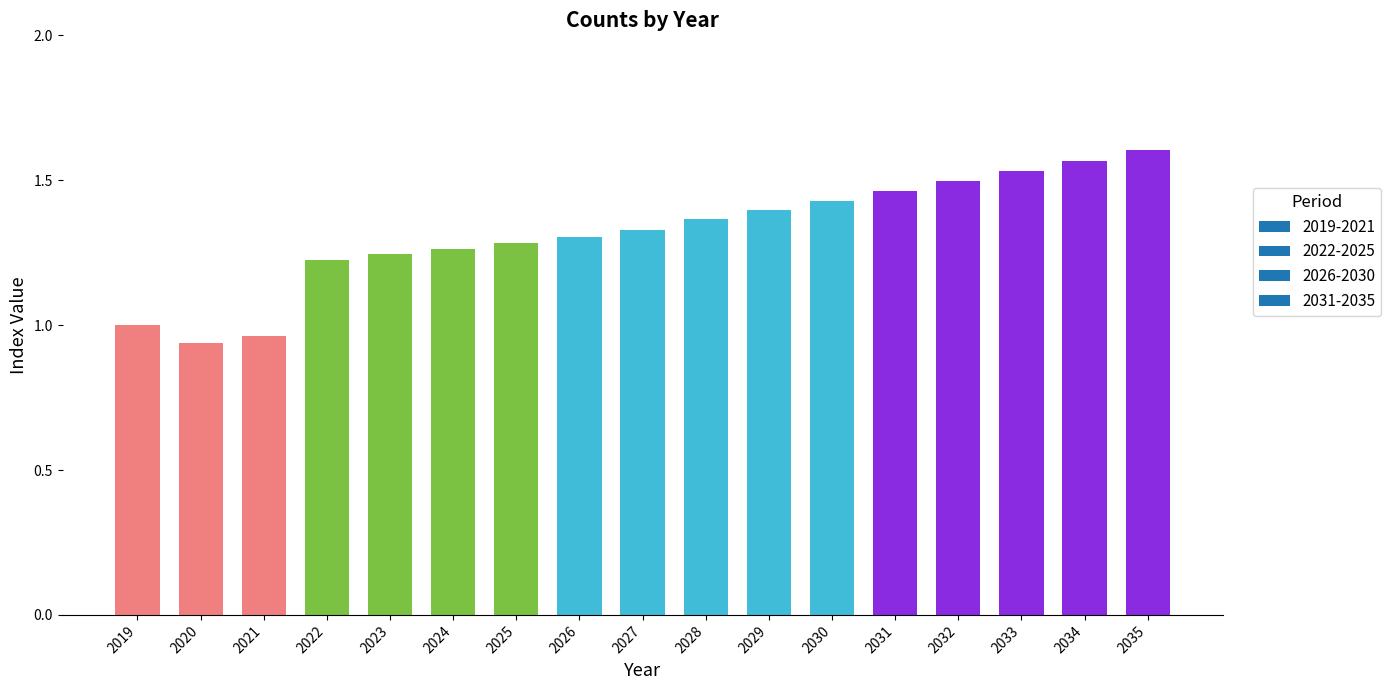

What is the sum of all values?

22.4